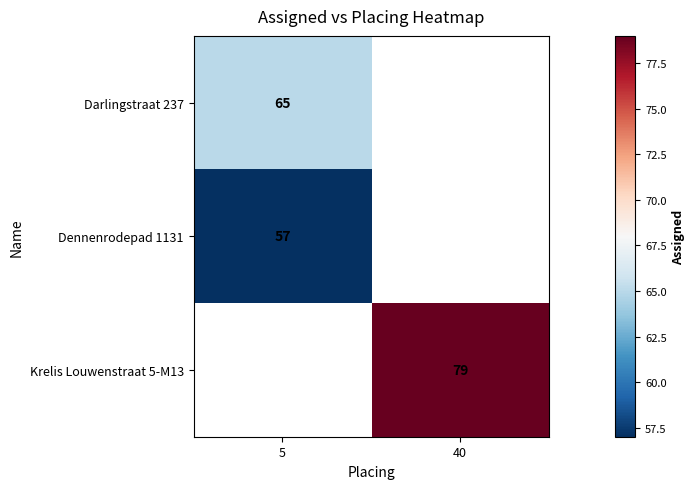

What is the smallest value displayed?

57.0